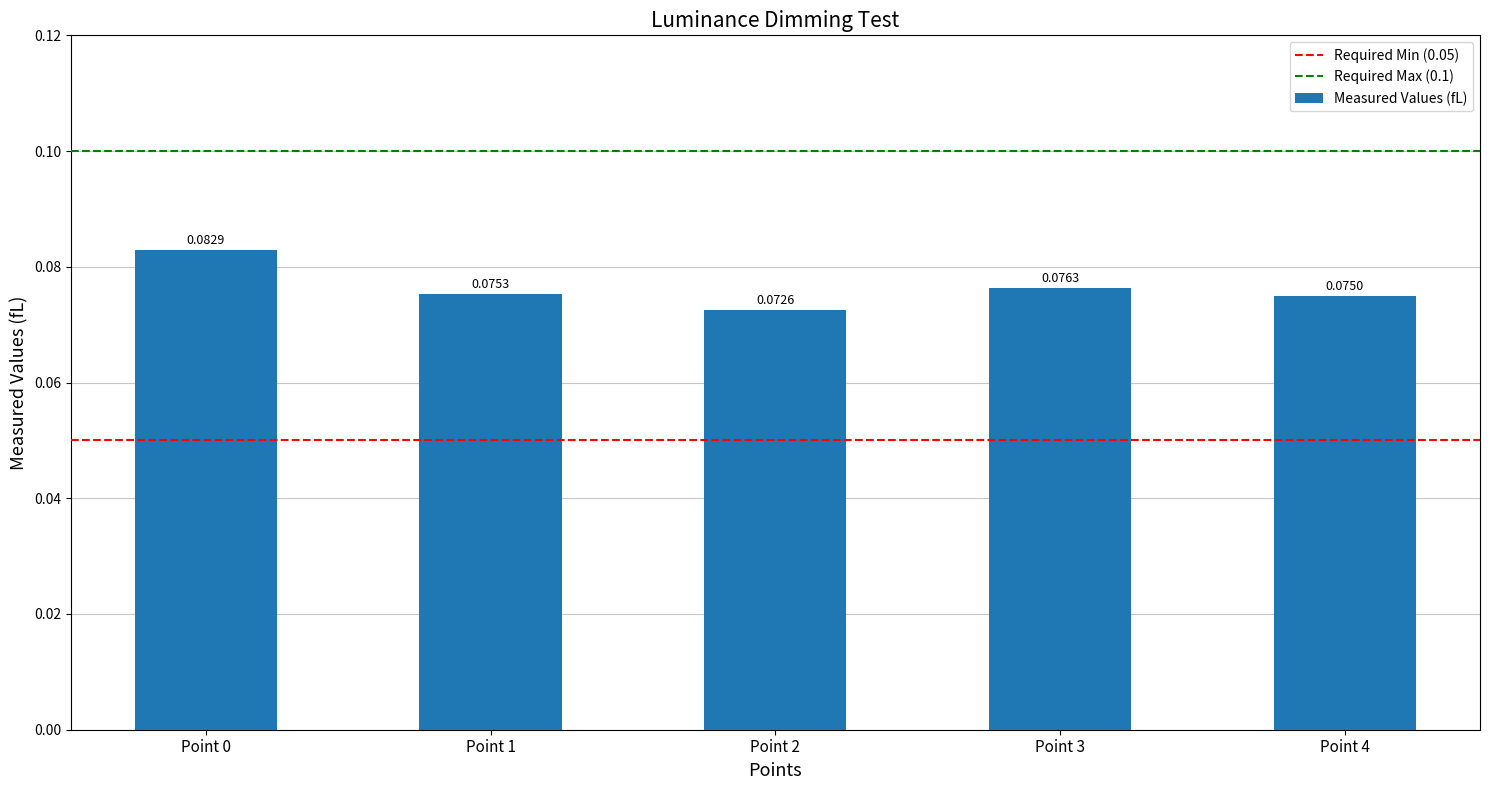

Rank the categories by value from lowest to highest.

Point 2, Point 4, Point 1, Point 3, Point 0